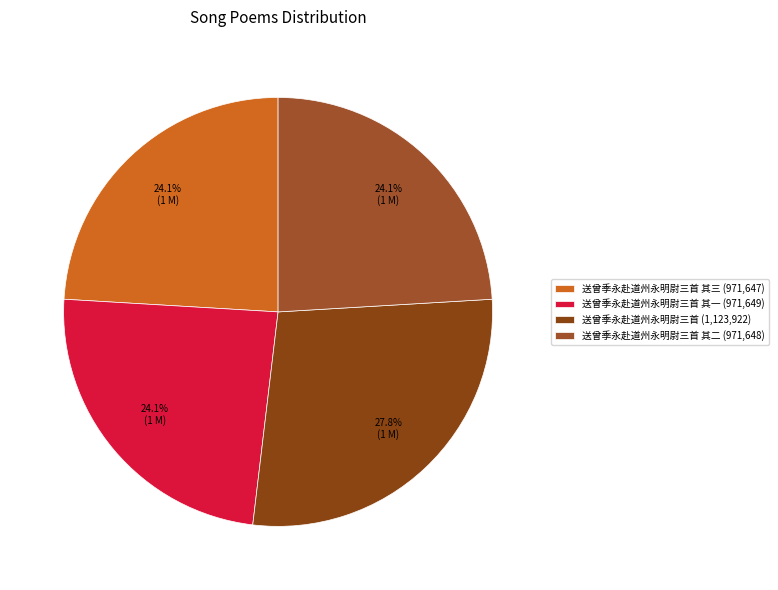

How many slices are in this pie chart?

4